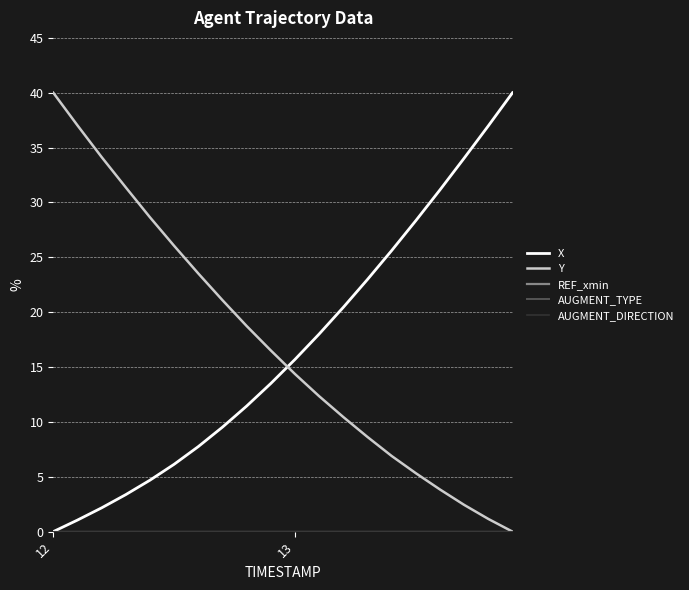

Does the chart display data point markers on the line(s)?

No